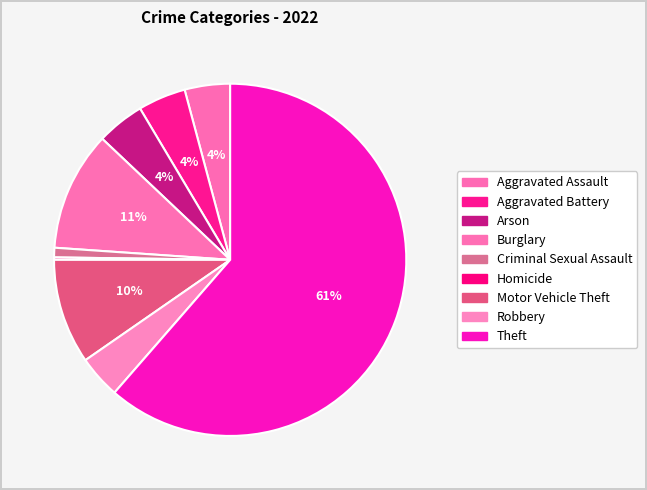

What percentage do Burglary and Arson together represent?

15.4%